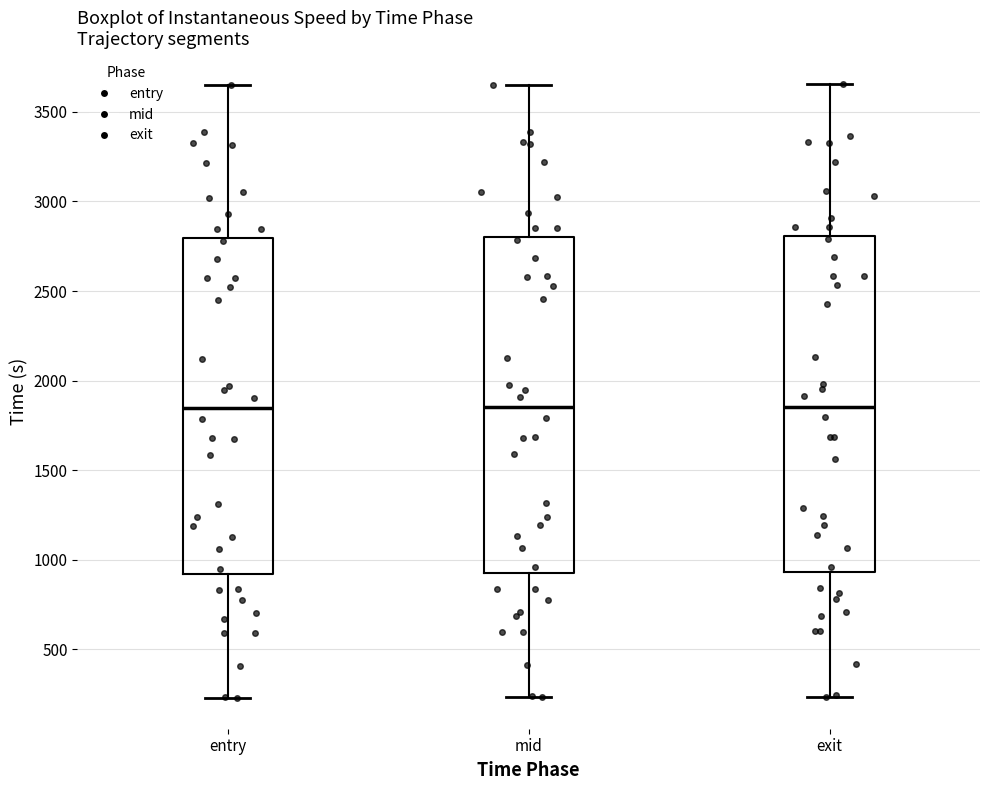

Reading left to right, transcribe this box plot: for each box, give where its median line is, the range the box spans, and where its two whiskers end, as read against the y-axis. The values are not printed on the chart, so give them approximately, as read against the axis.

entry: median 1850, box 900 to 2800, whiskers 250 to 3650
mid: median 1850, box 950 to 2800, whiskers 250 to 3650
exit: median 1850, box 950 to 2800, whiskers 250 to 3650